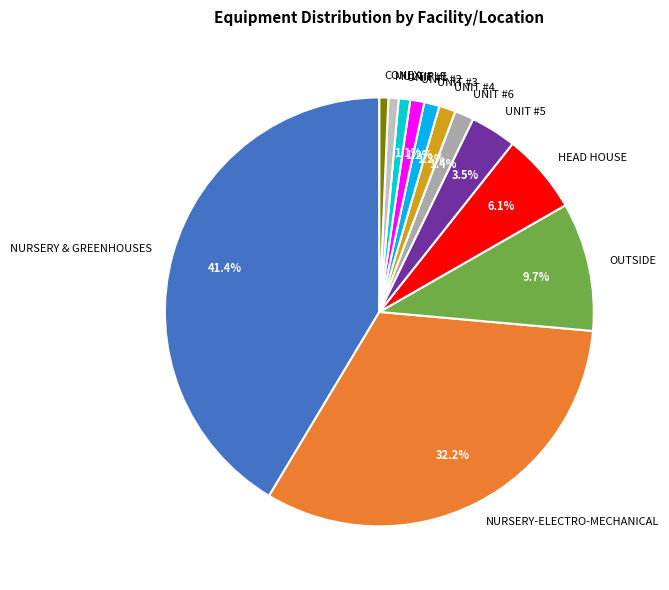

Is the sum of UNIT #4 and CONEX greater than half?

No